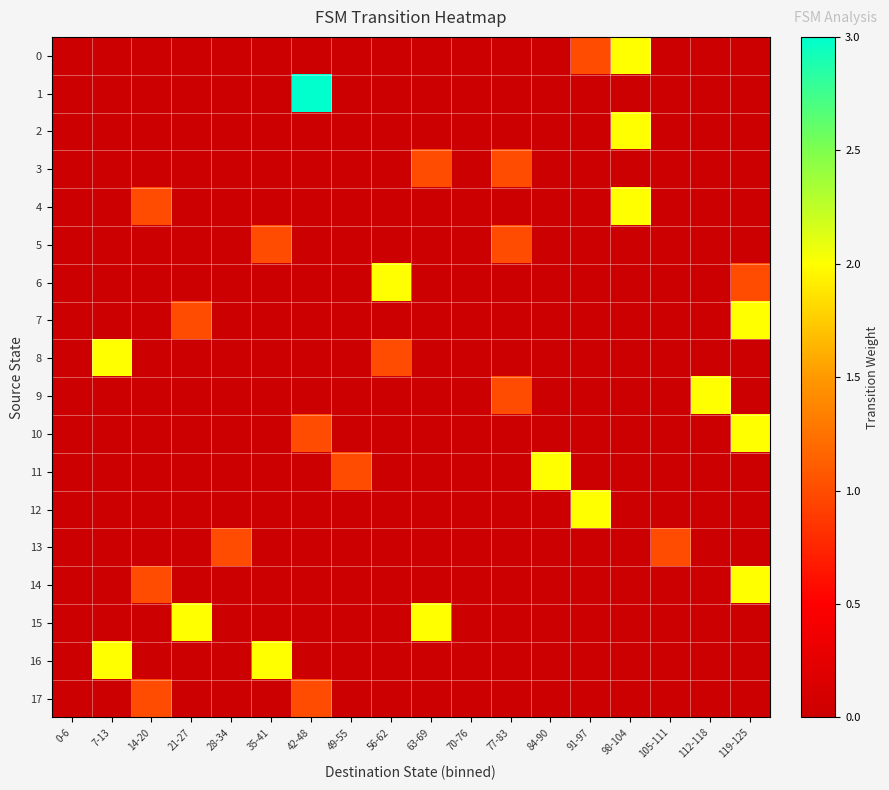

Rank the series by their maximum value, from lowest to highest.

3, 5, 13, 17, 0, 2, 4, 6, 7, 8, 9, 10, 11, 12, 14, 15, 16, 1